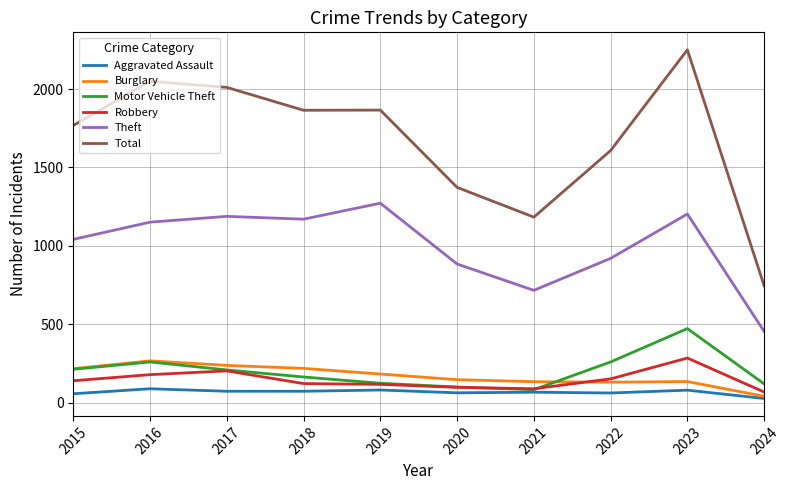

What are all the series names shown in the legend?

Aggravated Assault, Burglary, Motor Vehicle Theft, Robbery, Theft, Total